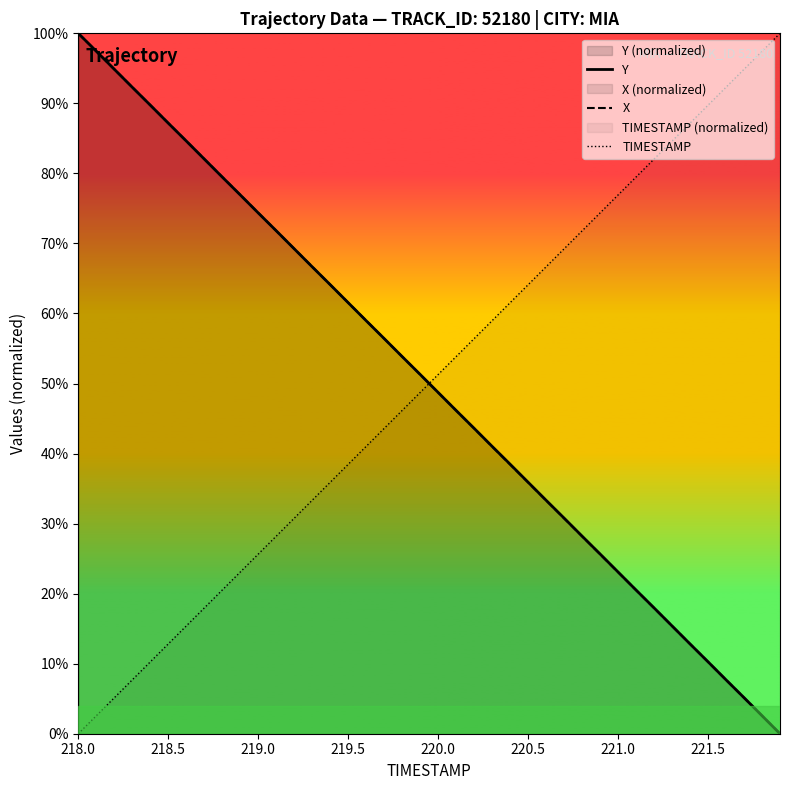

After their last crossing, which series has the higher values: X or Y?

Y